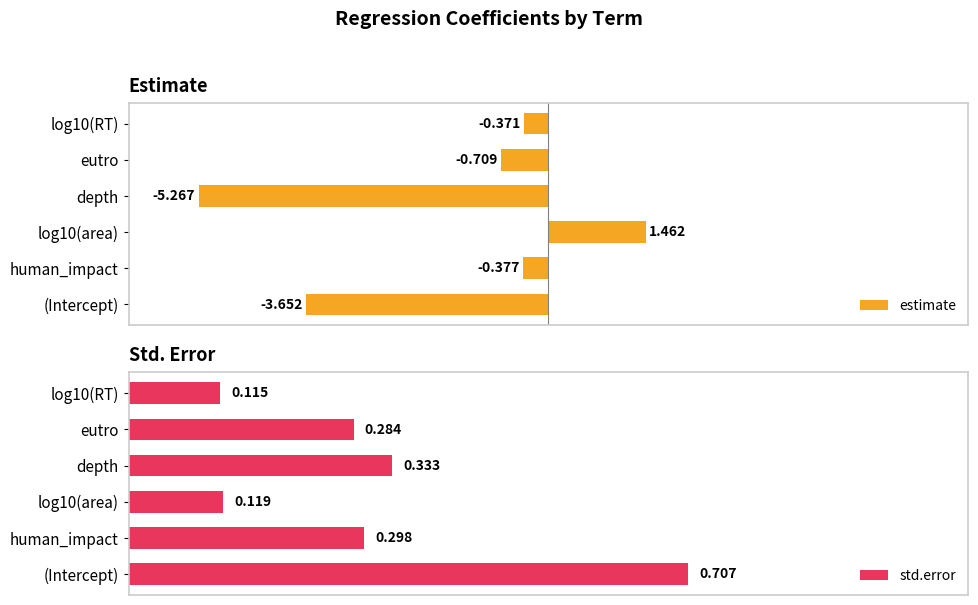

Where is estimate nearest to the value -1?

eutro